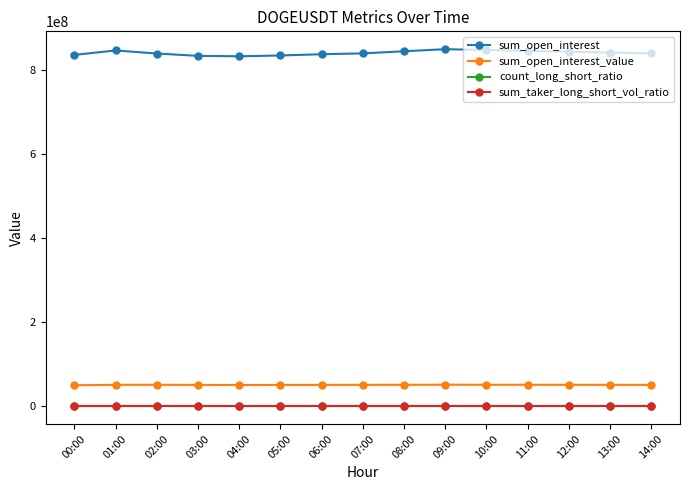

Is the value of sum_open_interest_value at 09:00 greater than the value of sum_taker_long_short_vol_ratio at 03:00?

Yes